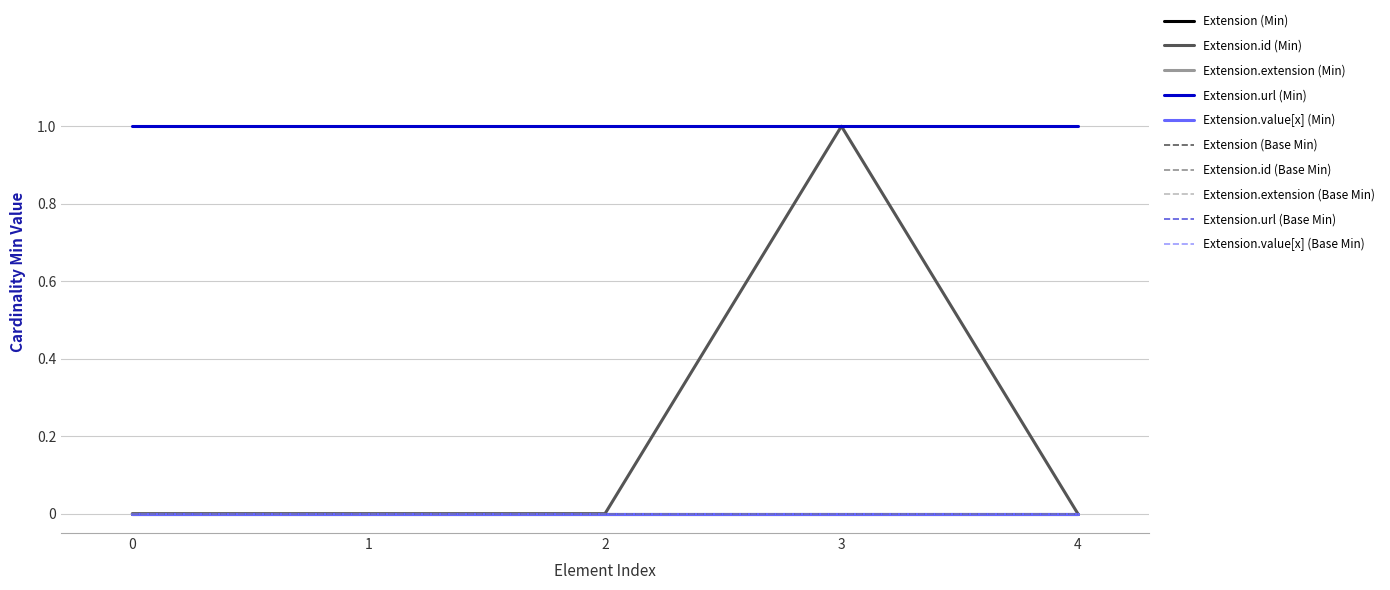

Reading left to right, extract all data points from this chart.

Extension: 0	0	0	0	0
Extension.id: 0	0	0	1	0
Extension.extension: 0	0	0	0	0
Extension.url: 1	1	1	1	1
Extension.value[x]: 0	0	0	0	0